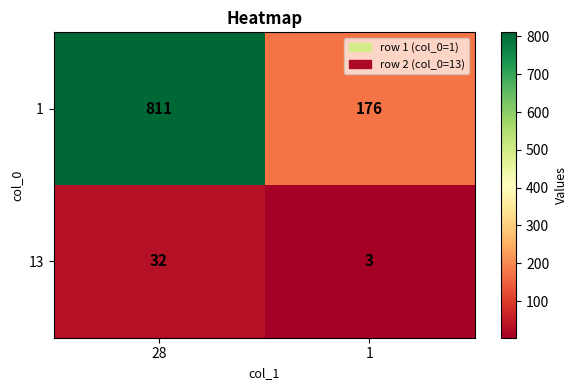

What is the total value across all series at 1?

179